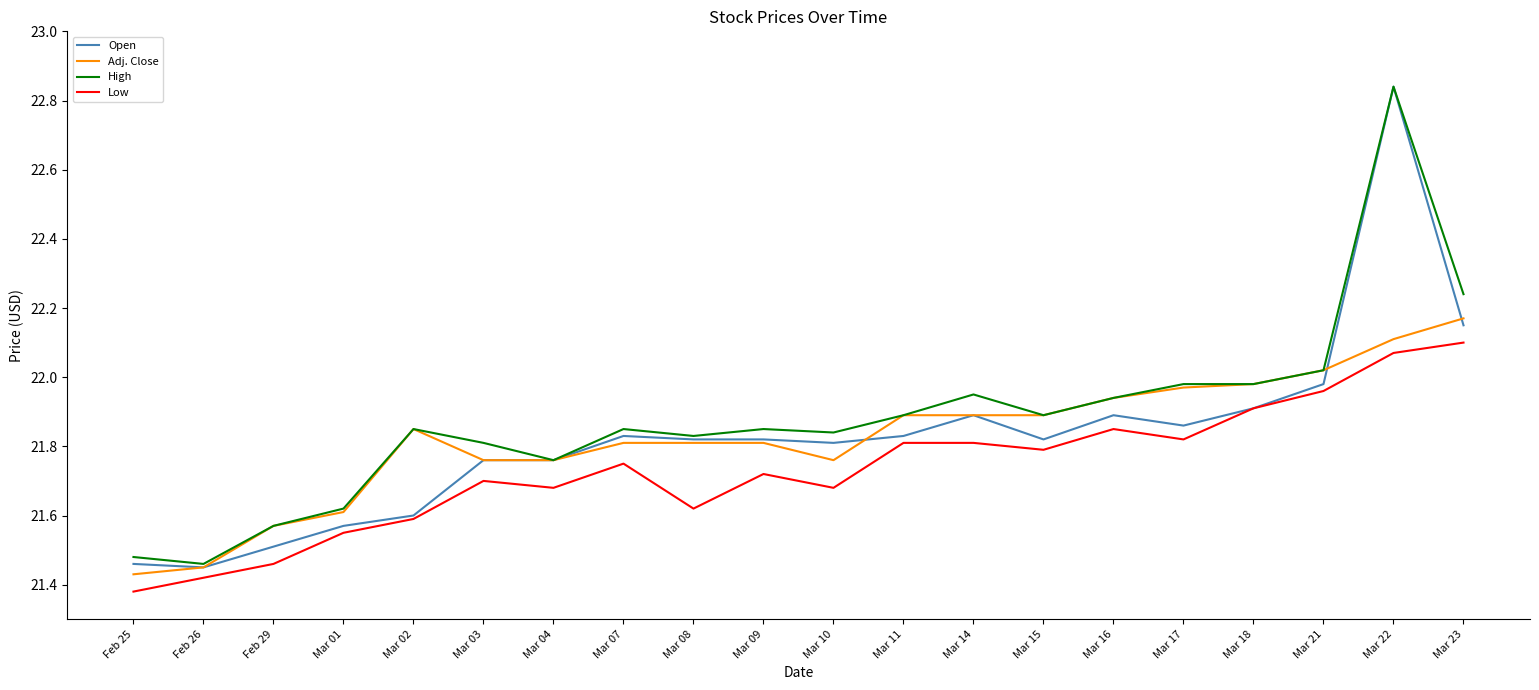

What position from the left is Feb 25?

1